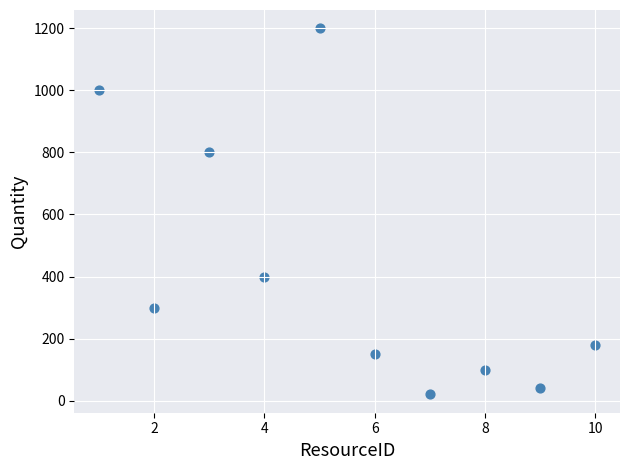

What is the range of X values (max minus min)?

9